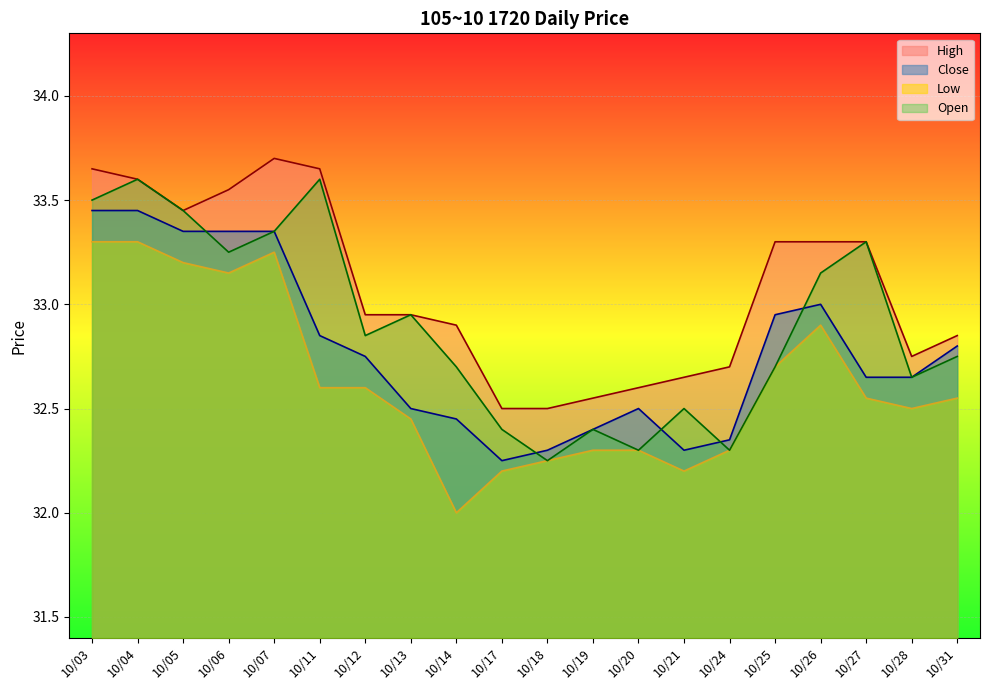

True or false: Low and Close intersect in this chart.

False